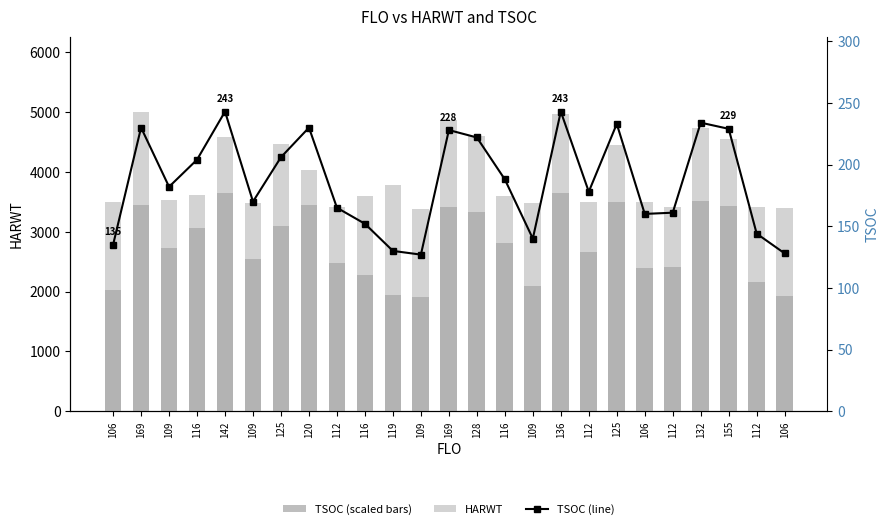

Reading left to right, list all the values displayed in this chart.

HARWT: 106=3501	169=5012	109=3531	116=3623	142=4593	109=3491	125=4476	120=4041	112=3409	116=3594	119=3784	109=3389	169=4867	128=4610	116=3594	109=3491	136=4970	112=3499	125=4460	106=3501	112=3409	132=4738	155=4561	112=3409	106=3405
TSOC (scaled): 106=2025	169=3450	109=2730	116=3060	142=3645	109=2550	125=3090	120=3450	112=2475	116=2280	119=1950	109=1905	169=3420	128=3330	116=2820	109=2100	136=3645	112=2670	125=3495	106=2400	112=2415	132=3510	155=3435	112=2160	106=1920
TSOC (line): 106=135	169=230	109=182	116=204	142=243	109=170	125=206	120=230	112=165	116=152	119=130	109=127	169=228	128=222	116=188	109=140	136=243	112=178	125=233	106=160	112=161	132=234	155=229	112=144	106=128